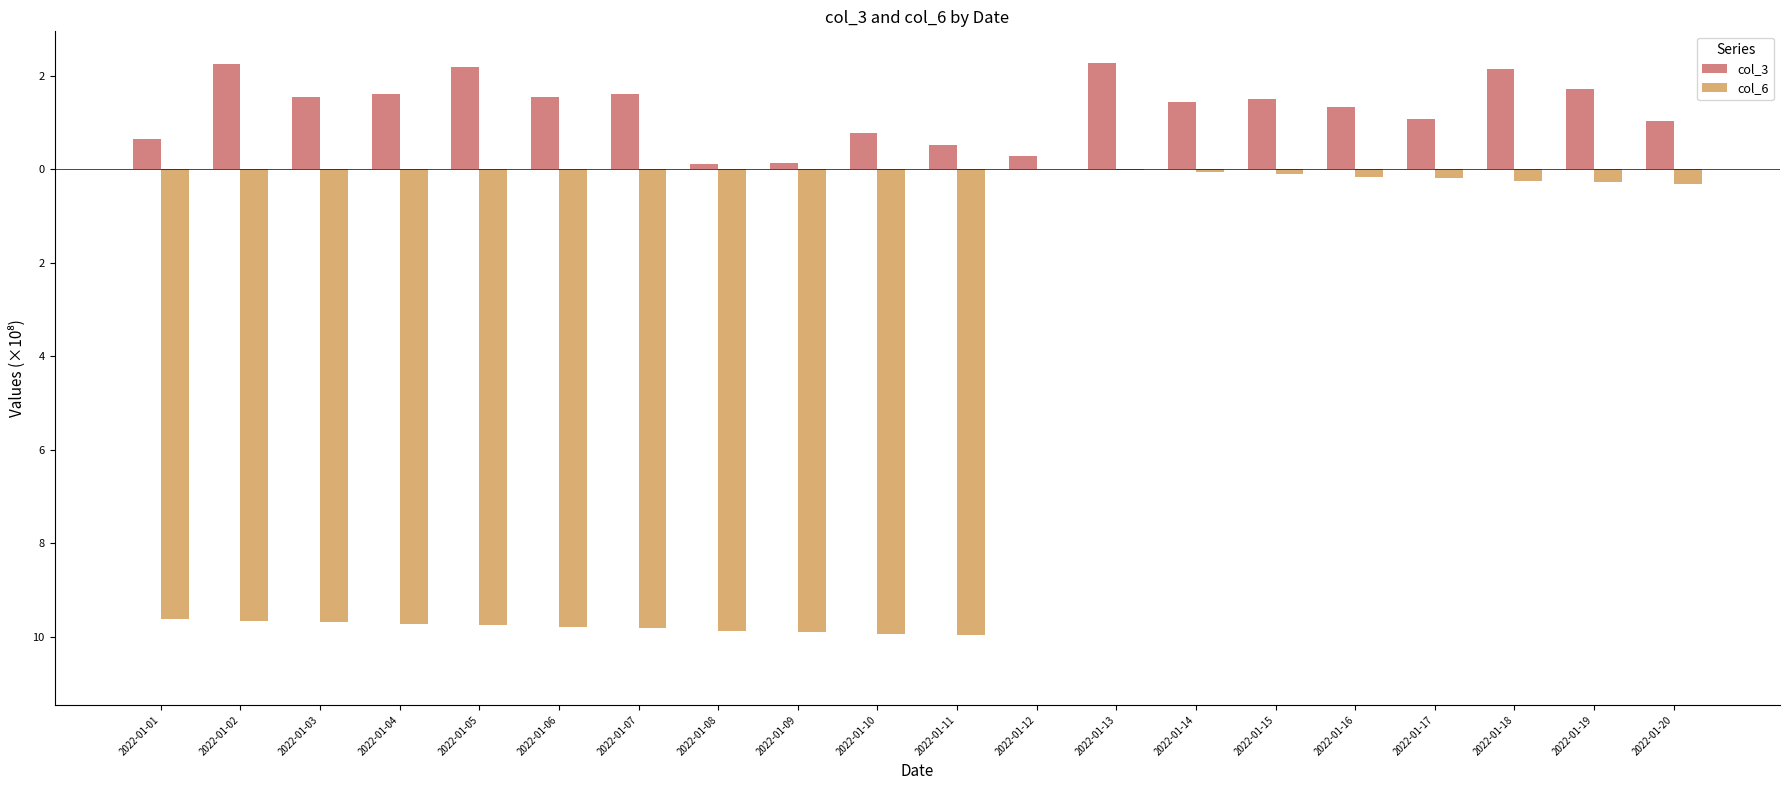

Are the bars horizontal?

No